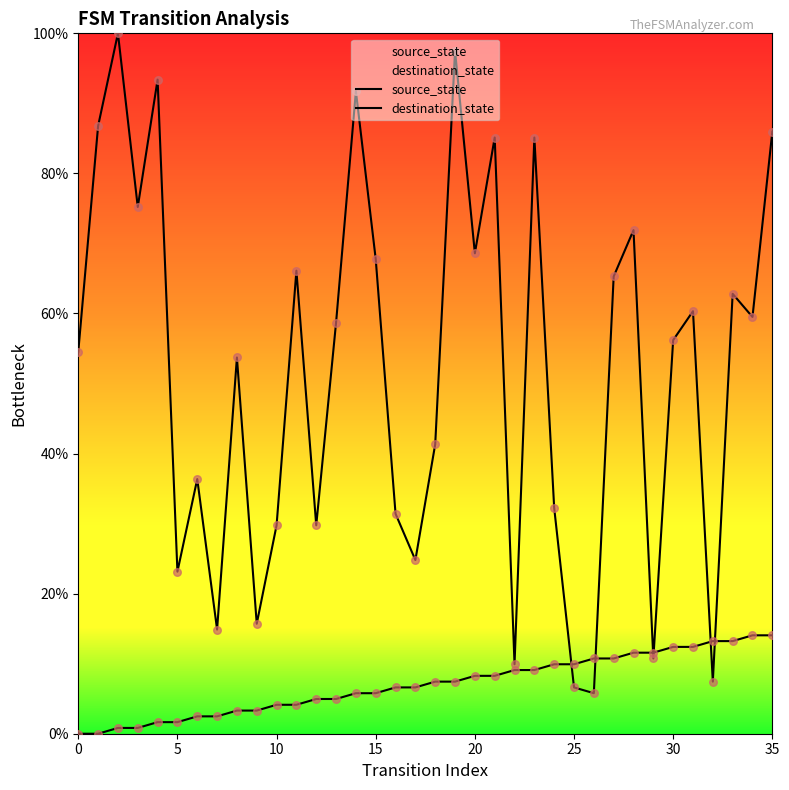

What is the total value across all series at 33?

76.0